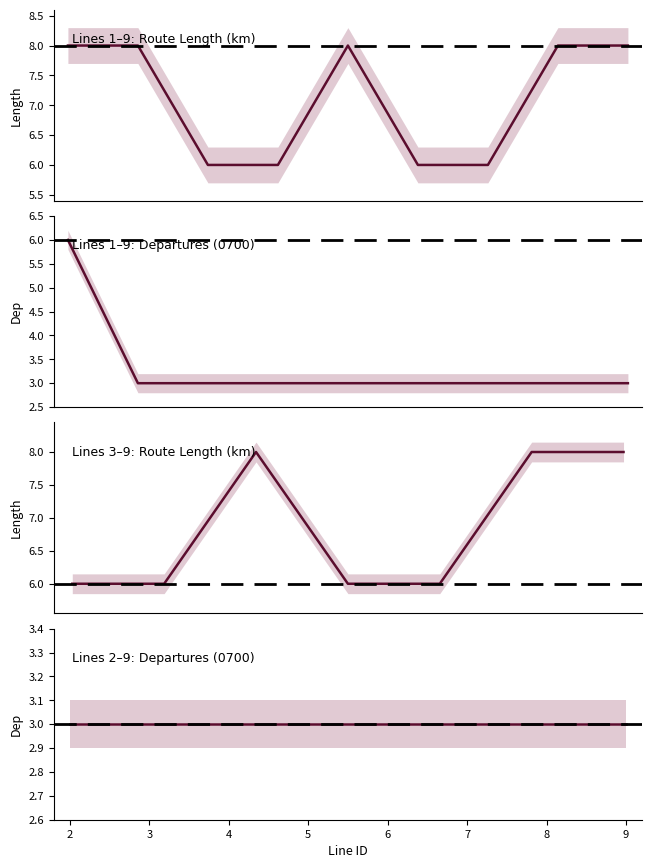

Reading right to left, extract all data points from this chart.

LENGTH: 8	8	6	6	8	6	6	8	8
NUMDEP: 3	3	3	3	3	3	3	3	6